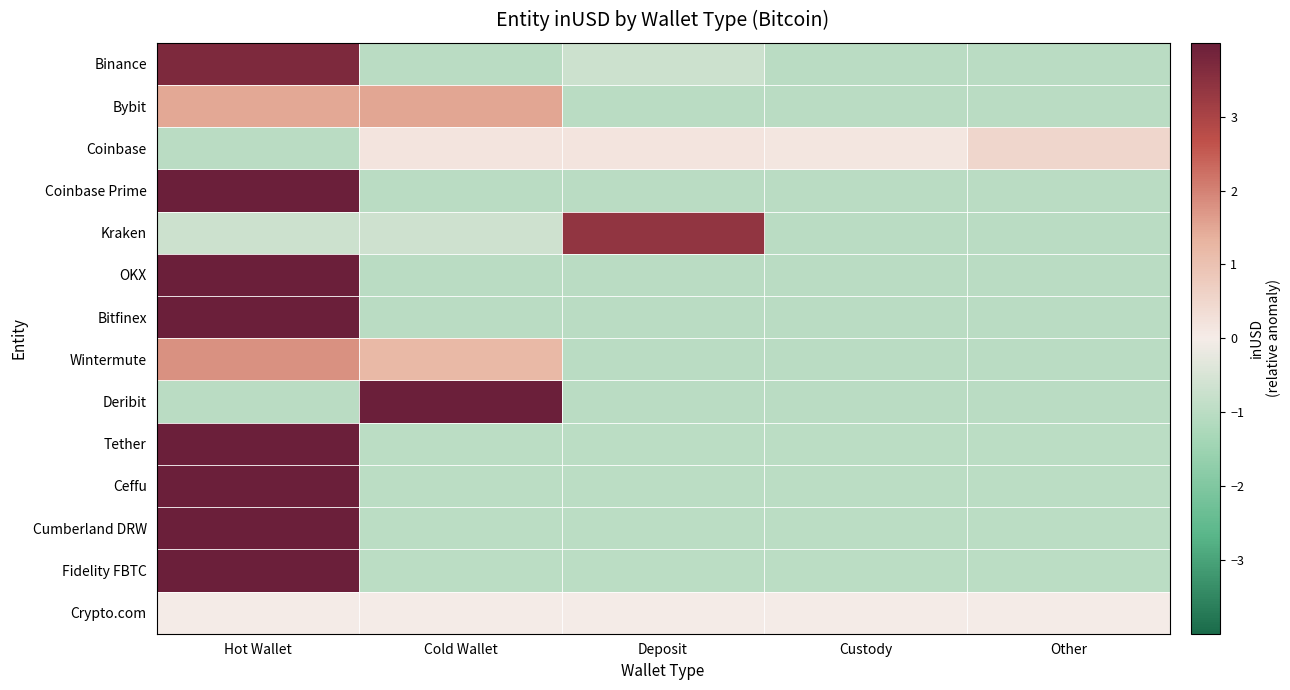

Which has a higher value, Cold Wallet or Other?

Cold Wallet